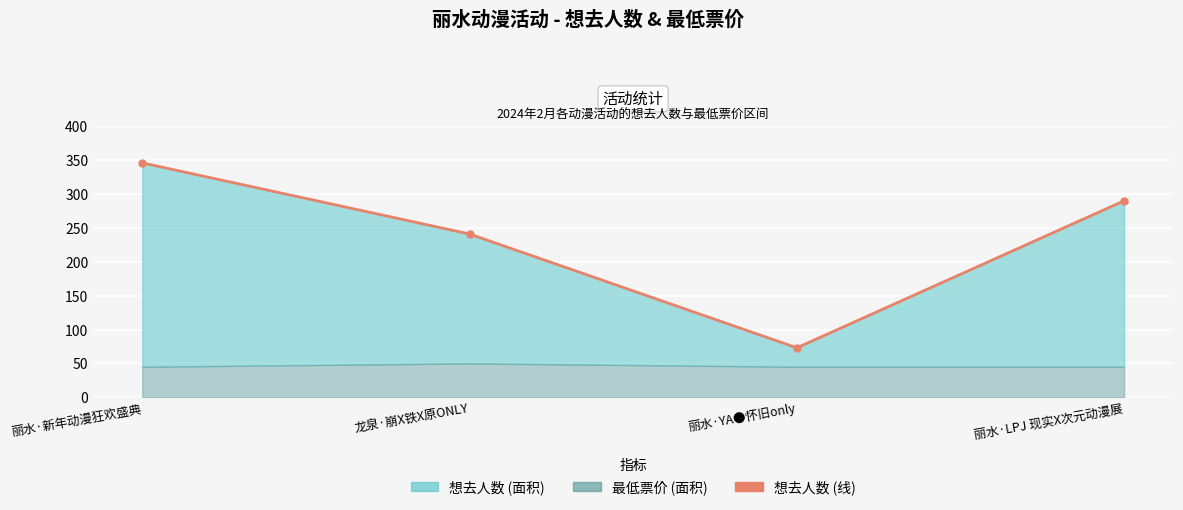

How many data points are less than 290?

2